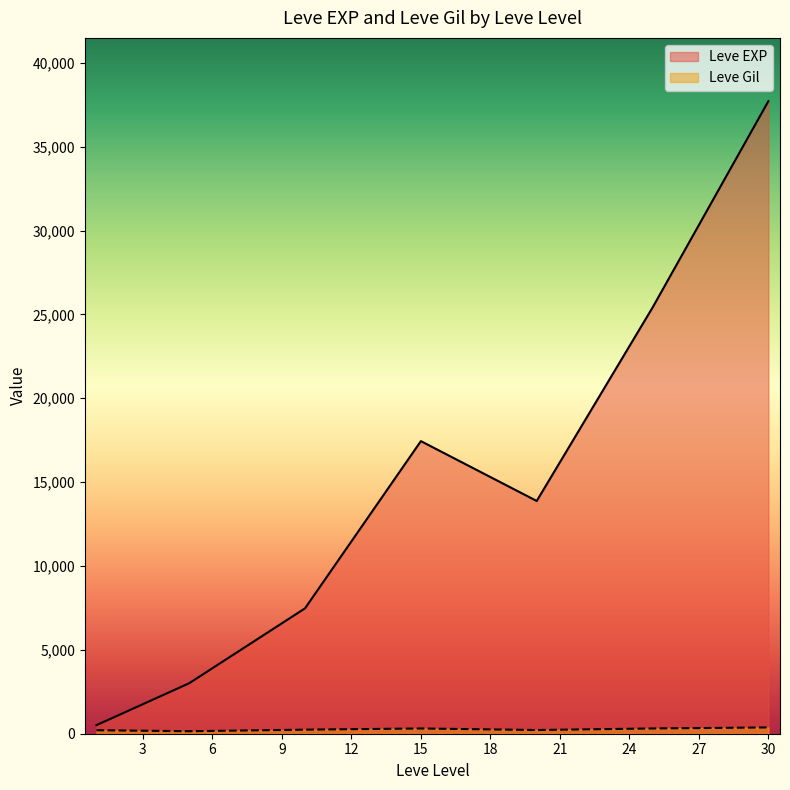

After their last crossing, which series has the higher values: Leve EXP or Leve Gil?

Leve EXP